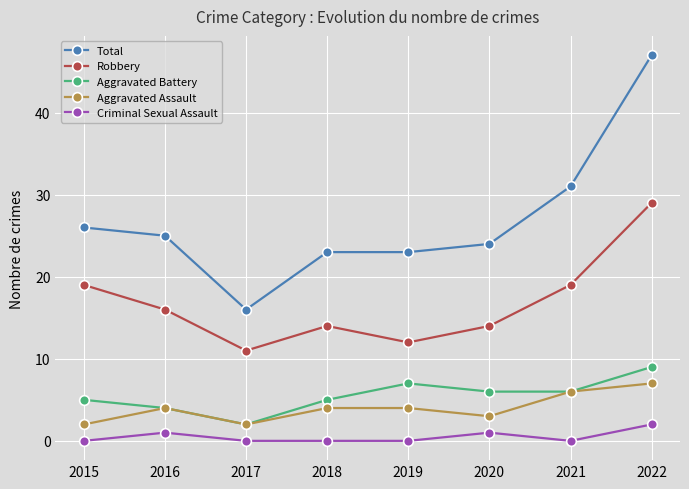

What is the sum of all Criminal Sexual Assault values?

4